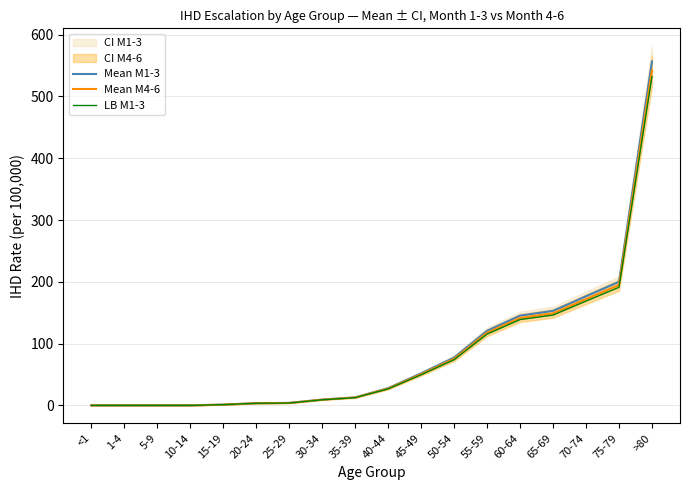

Reading left to right, extract all data points from this chart.

Mean M1-3: 0.0	0.0	0.0	0.0	1.2	3.5	4.0	9.4	13.0	27.9	51.8	77.3	120.7	145.3	152.9	176.6	200.0	556.7
Mean M4-6: 0.0	0.0	0.0	0.0	1.2	3.4	3.9	9.2	12.7	27.1	50.5	75.3	117.6	141.6	149.0	172.0	194.8	542.4
LB M1-3: 0.0	0.0	0.0	0.0	1.1	3.4	3.8	9.0	12.4	26.6	49.5	73.9	115.4	138.9	146.2	168.8	191.2	532.2